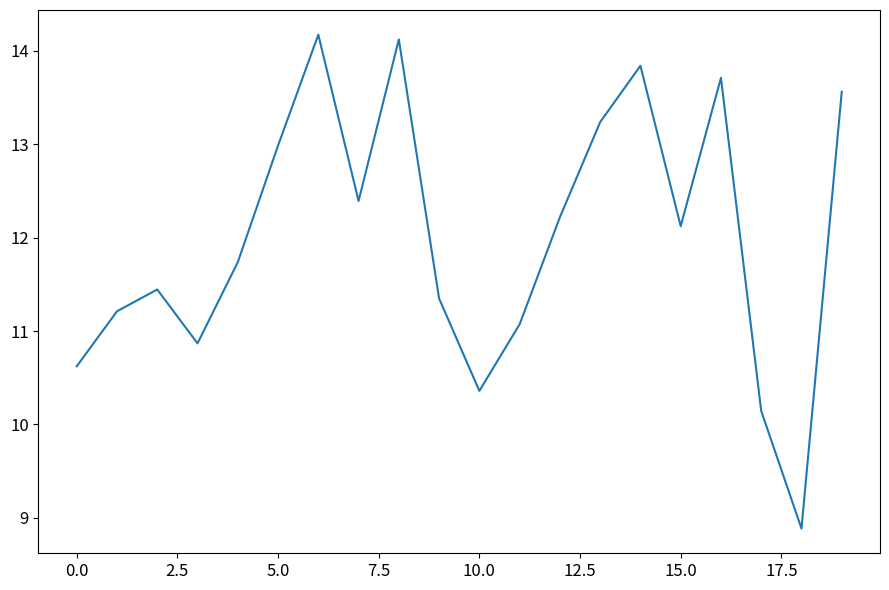

What is the greatest value displayed?

14.2